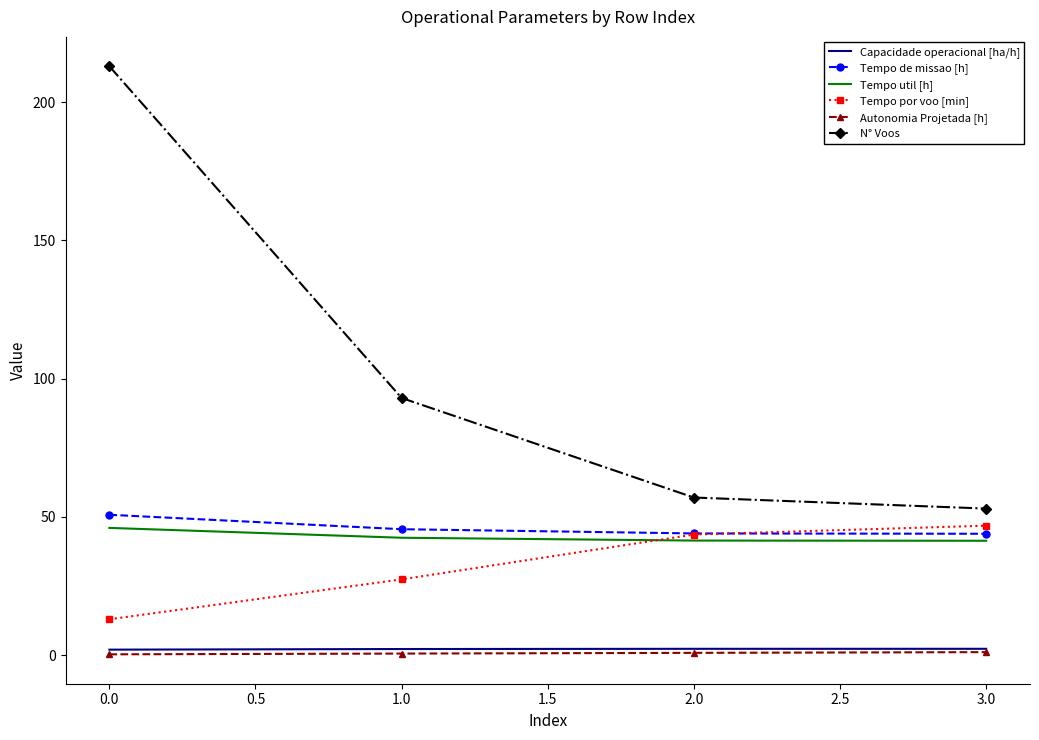

True or false: Tempo util [h] and N° Voos cross at least once.

False